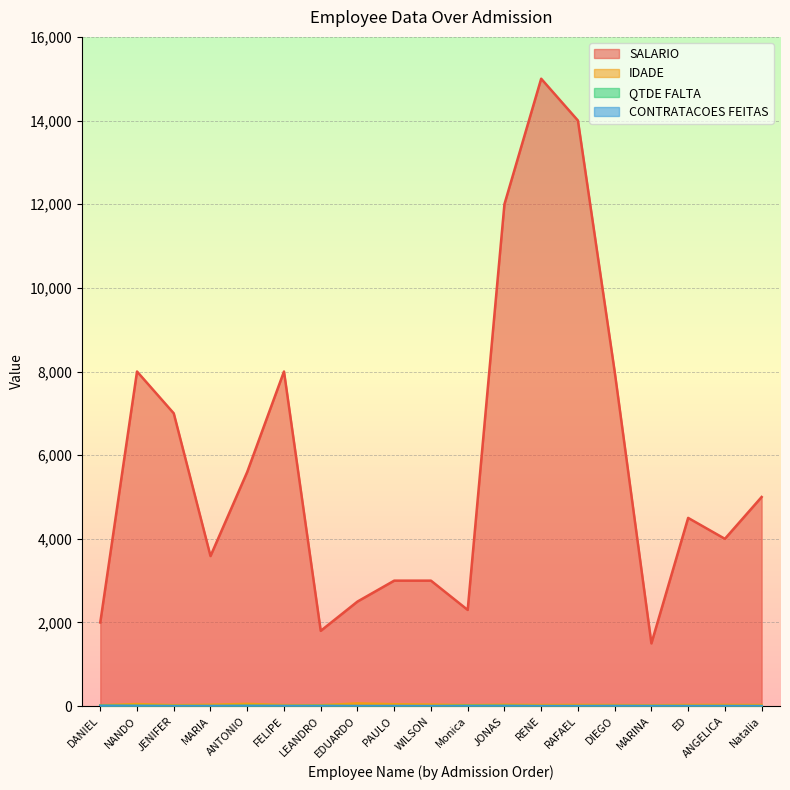

What is the greatest value displayed?

15000